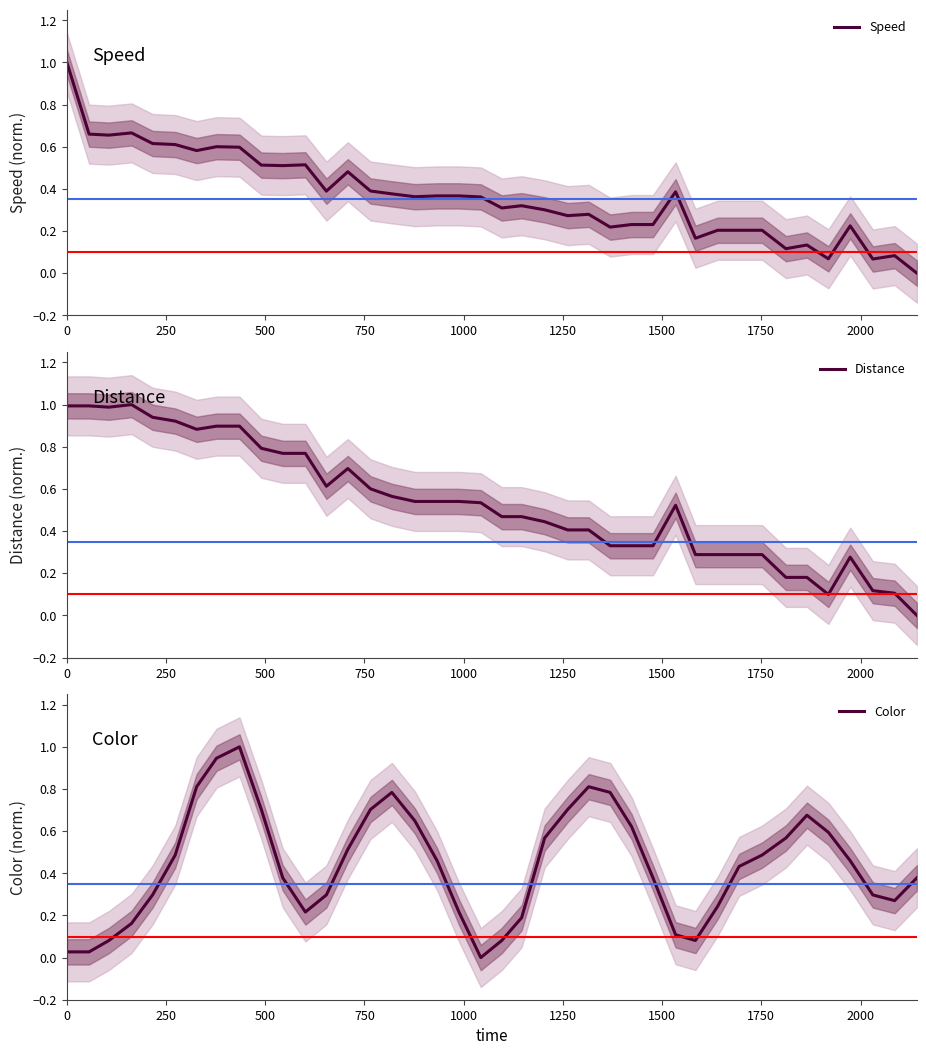

What is the maximum value for Speed?

1.0